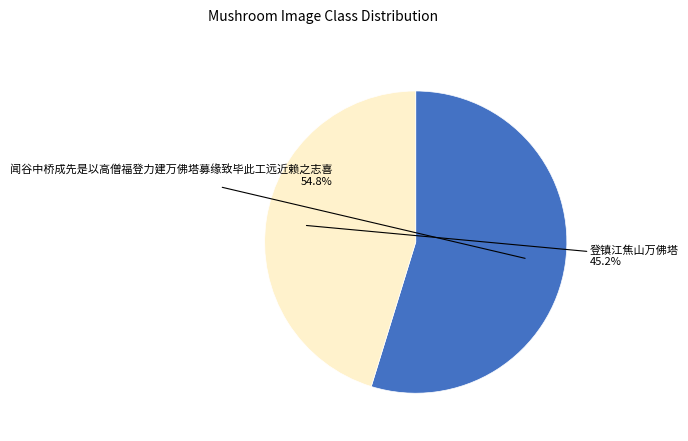

What is the smallest slice in the pie chart?

登镇江焦山万佛塔